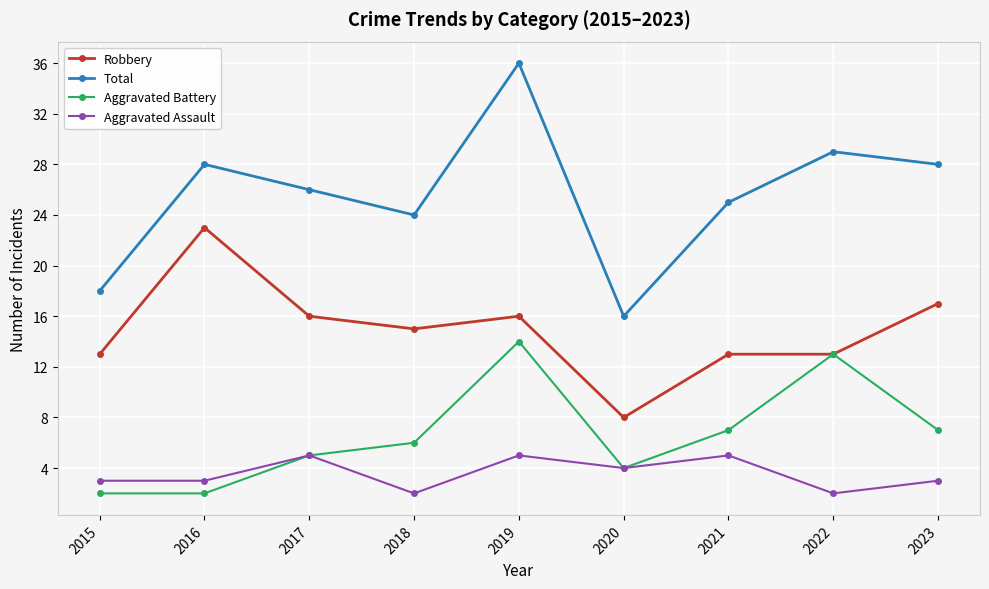

Rank the series by their maximum value, from lowest to highest.

Aggravated Assault, Aggravated Battery, Robbery, Total